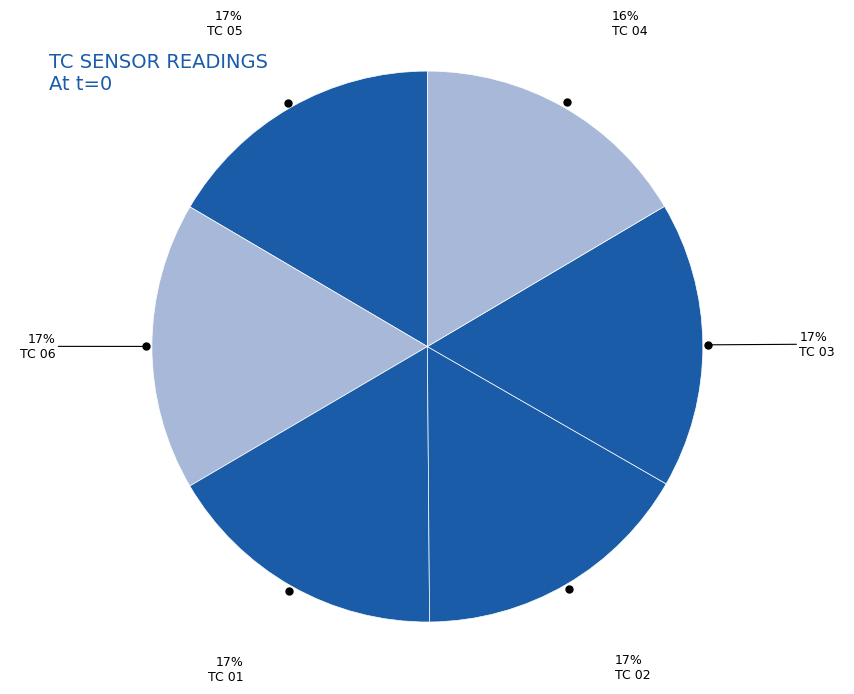

Count the number of slices in the pie.

6